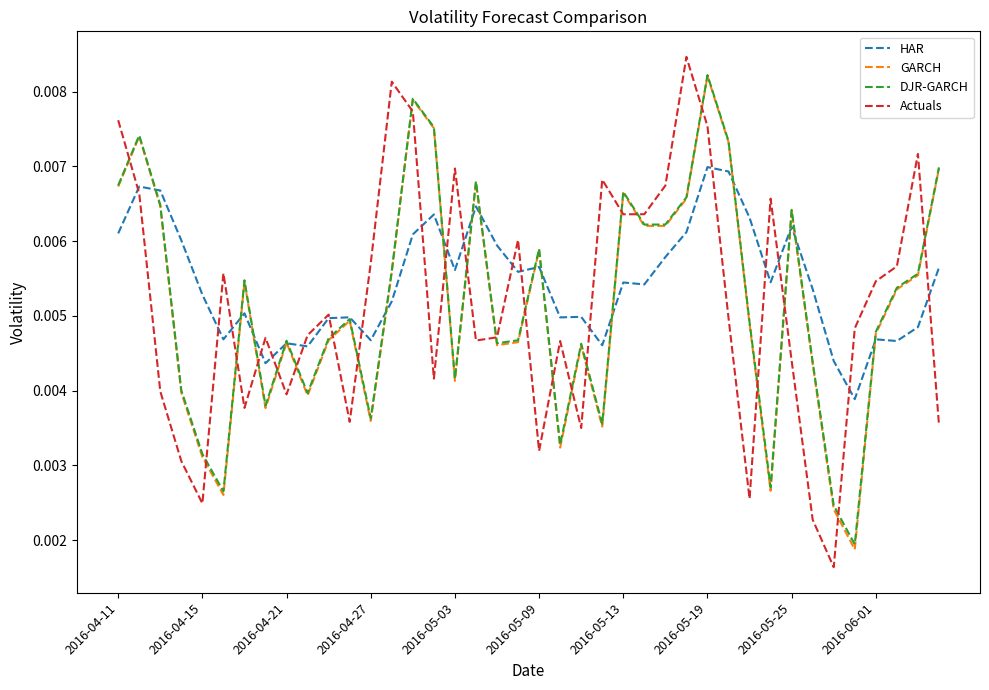

True or false: GARCH and Actuals cross at least once.

True